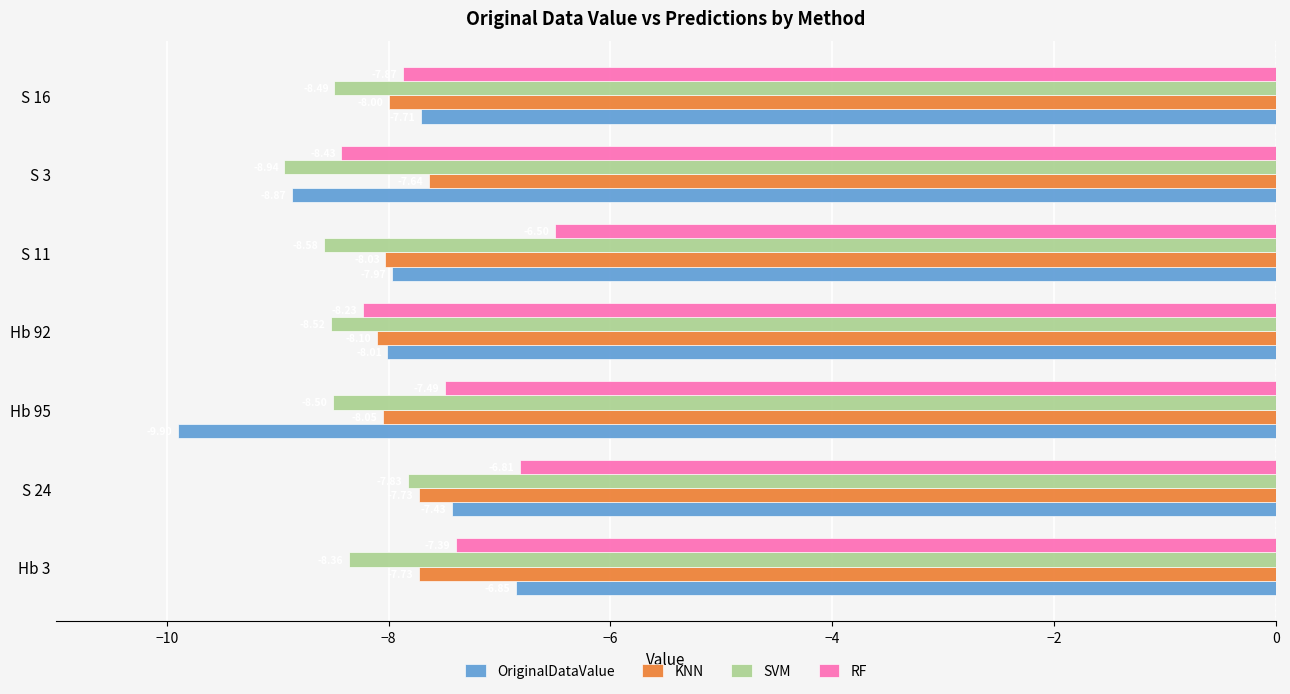

What is the minimum value shown in the chart?

-9.9